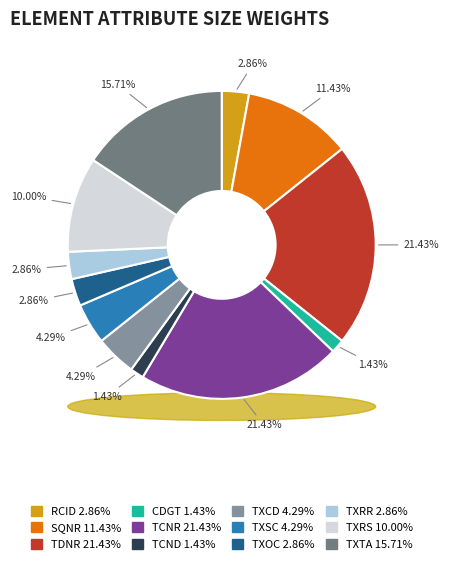

Which category has the biggest portion of the pie?

TDNR